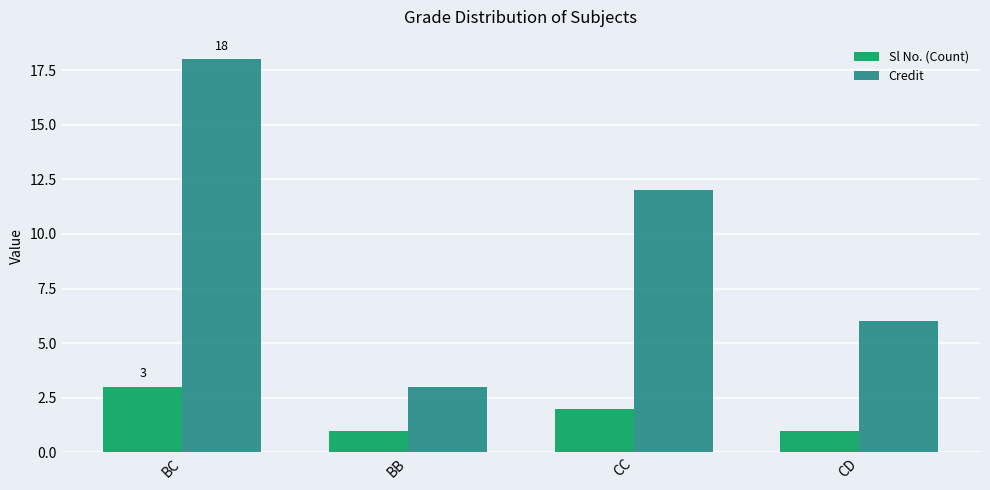

List the series in order of their peak value, highest first.

Credit, Sl No. (Count)